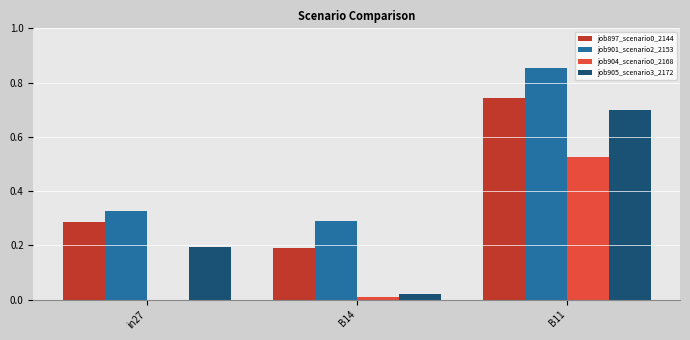

Is it true that job901_scenario2_2153 equals 0.2 at in27?

False